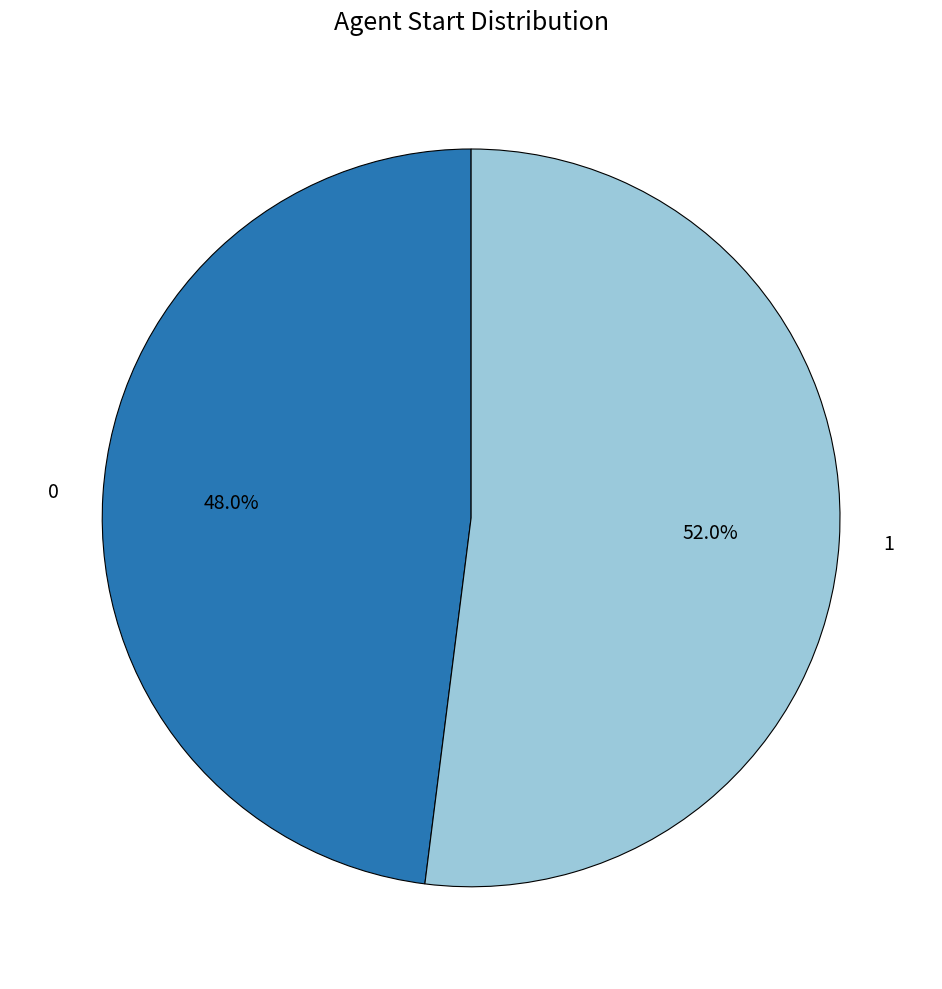

What percentage is the 0 slice, to the nearest percent?

48%